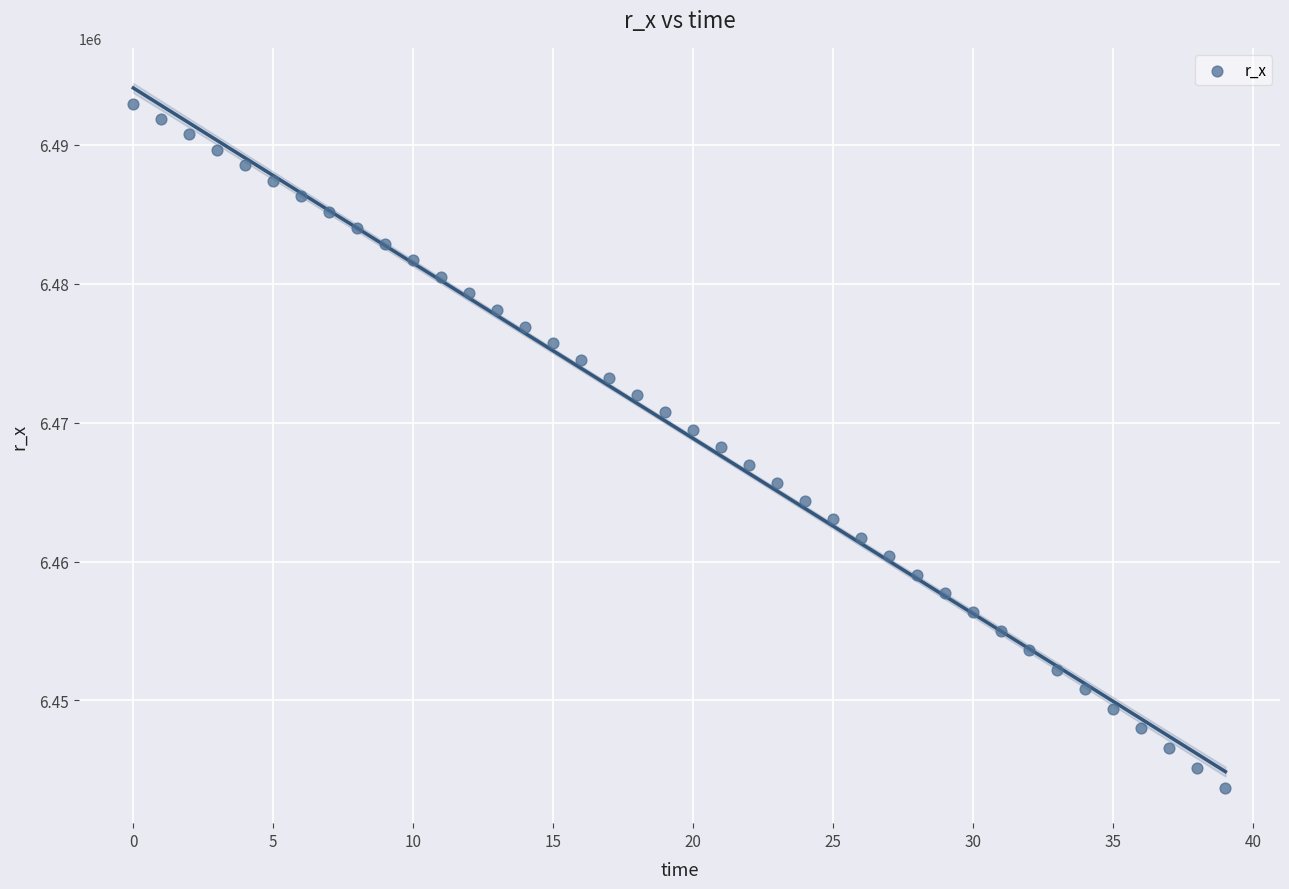

How many points are shown in the scatter plot?

40